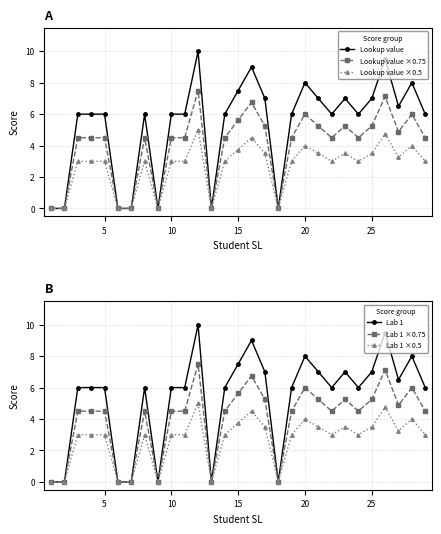

In Lookup value ×0.5, how many points are lower than both neighbors (excluding endpoints)?

6